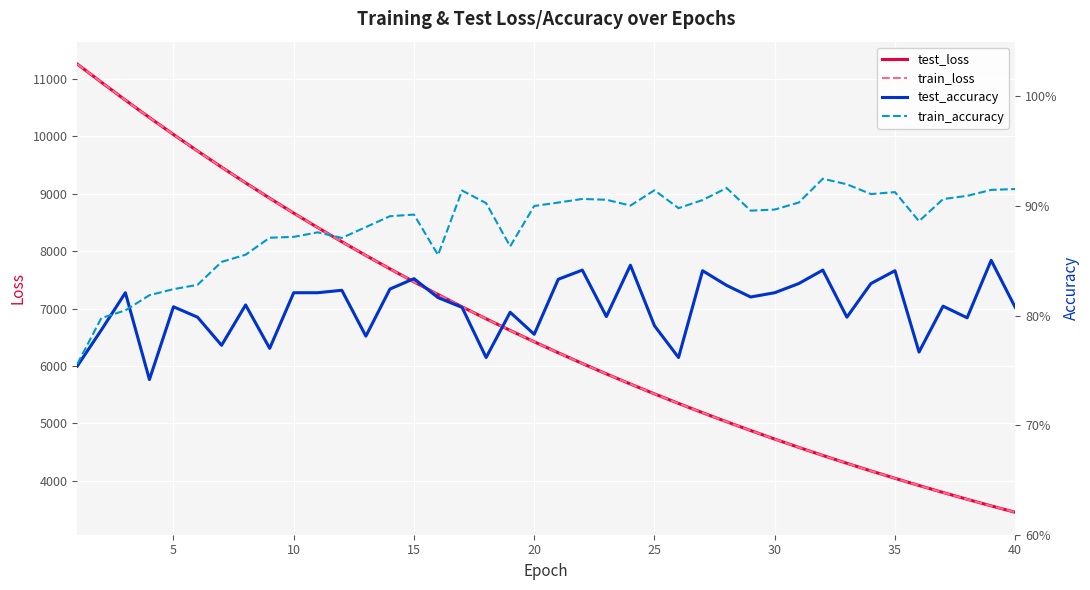

What are all the series names shown in the legend?

test_loss, train_loss, test_accuracy, train_accuracy